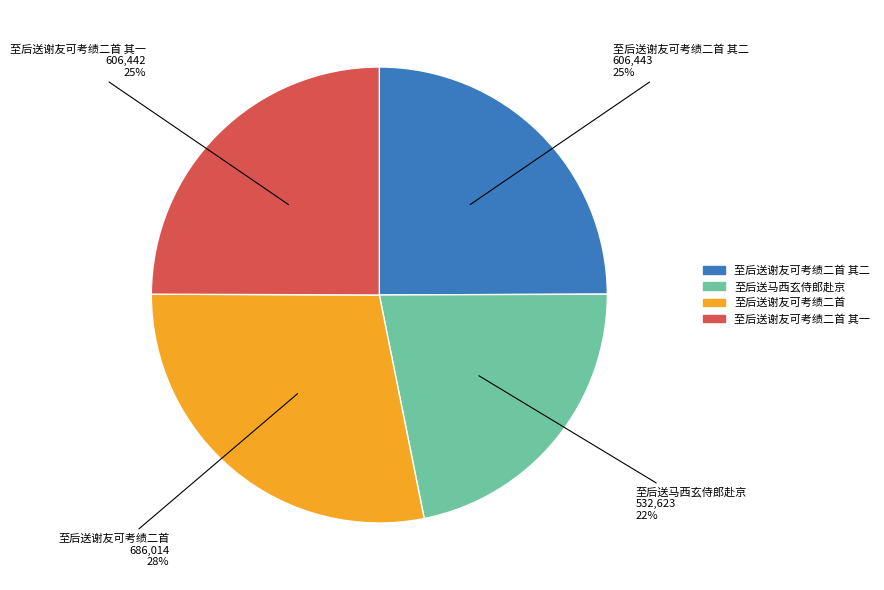

Is the sum of 至后送马西玄侍郎赴京 and 至后送谢友可考绩二首 其二 greater than half?

No